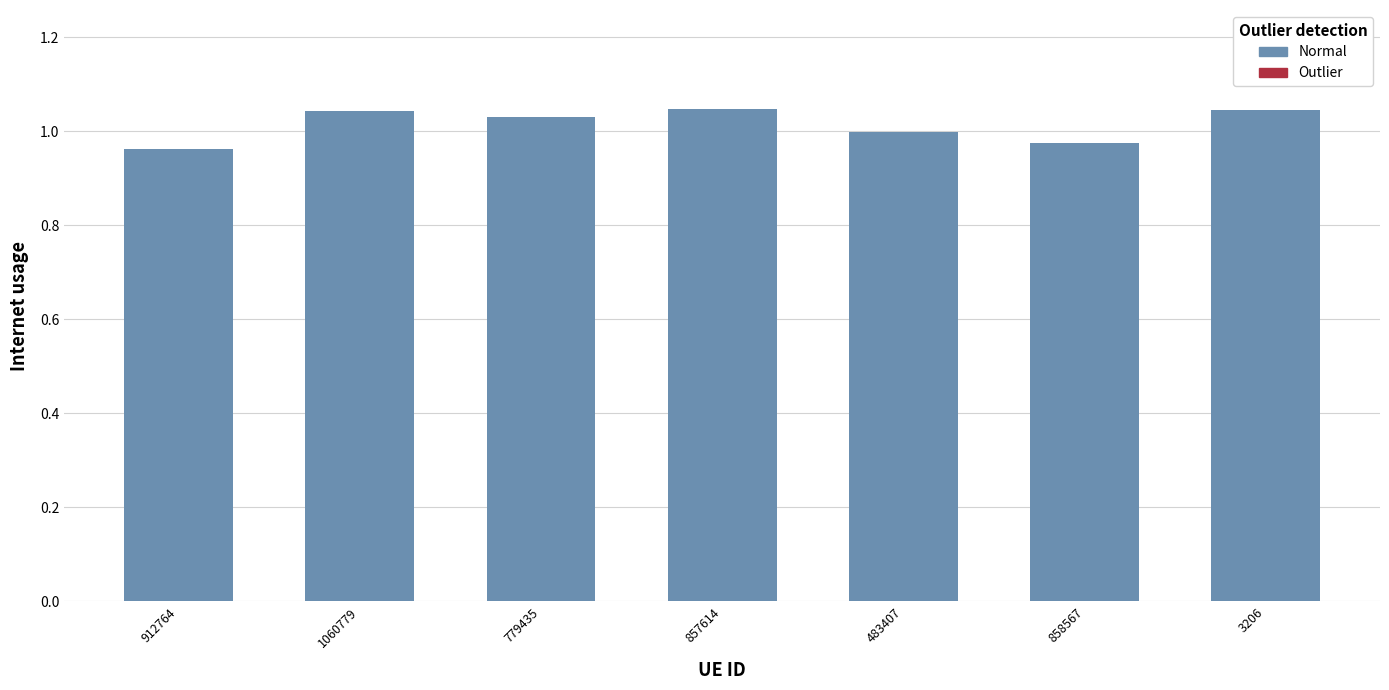

The chart shows a value of 0.3 at 857614. True or false?

False